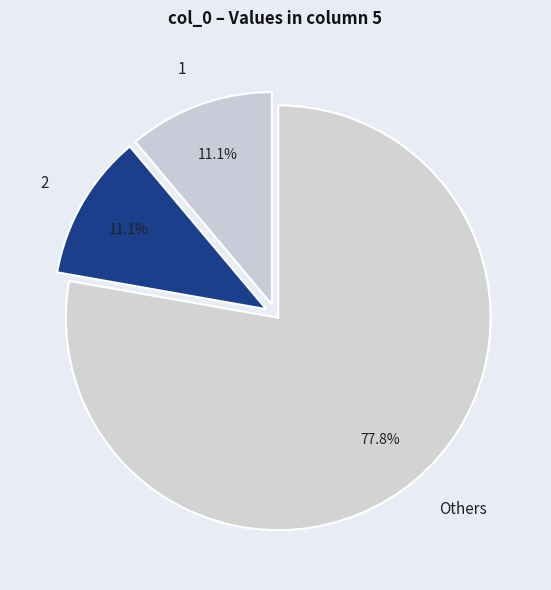

Combined, do Others and 1 account for over 50%?

Yes